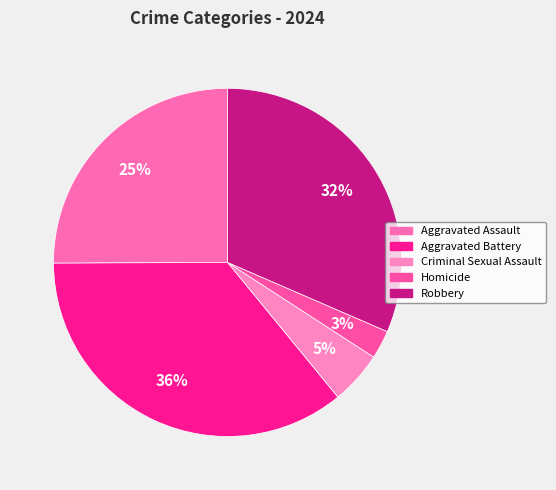

How many slices are in this pie chart?

5